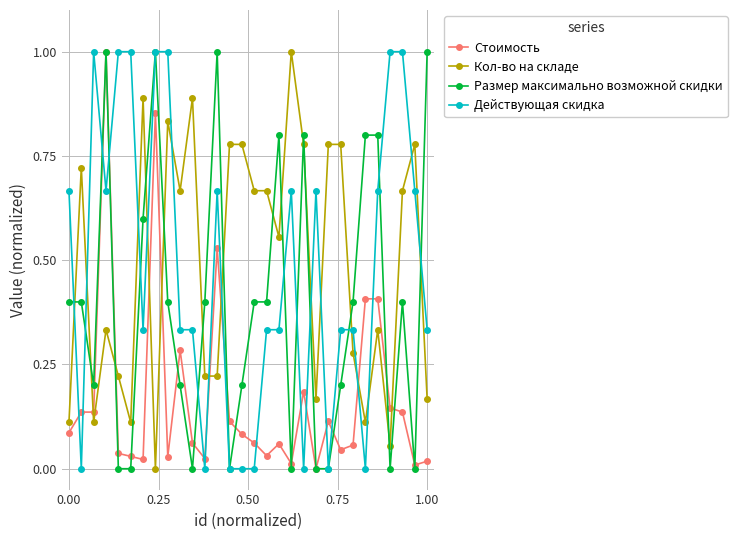

What is the greatest value displayed?

1.0